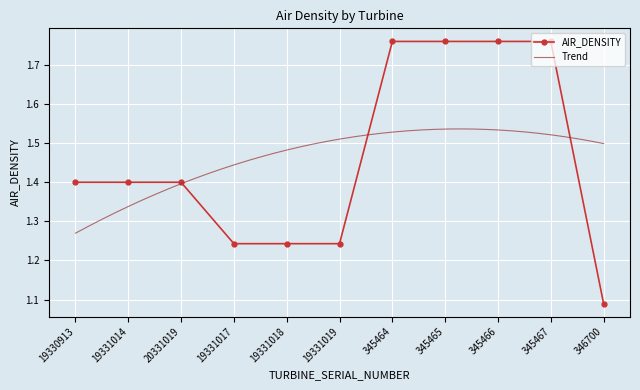

Is it true that the value at 19331014 is 1.4?

True